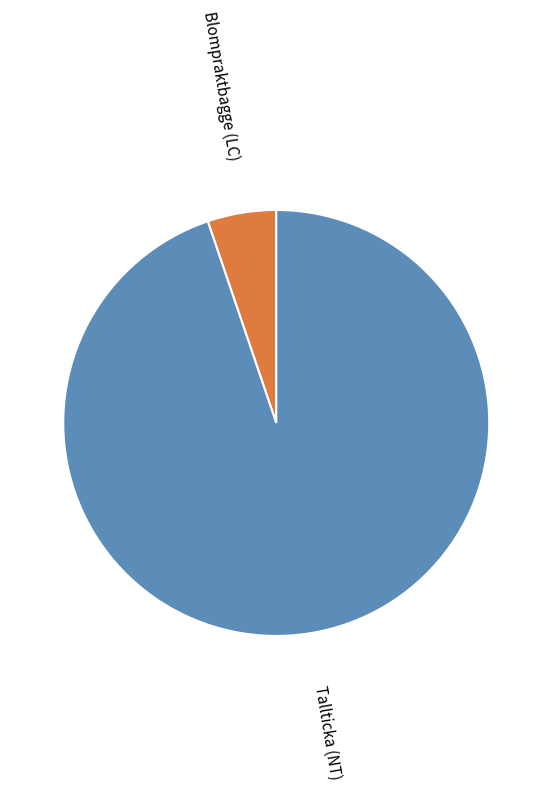

The Tallticka (NT) slice represents 86% of the pie. True or false?

False